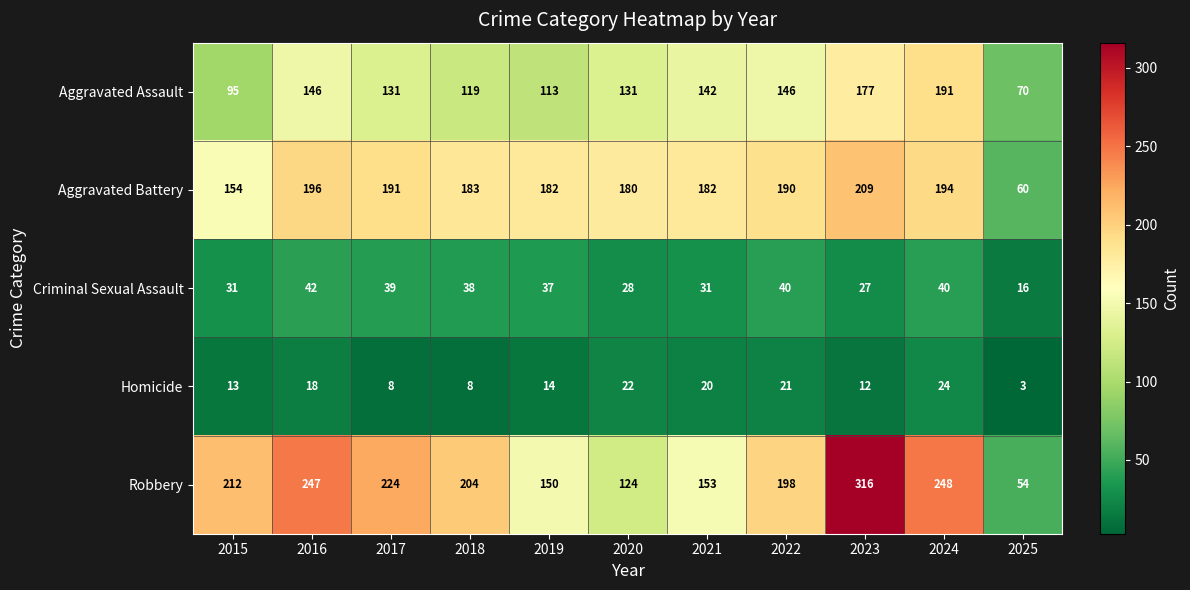

What is the maximum value for Homicide?

24